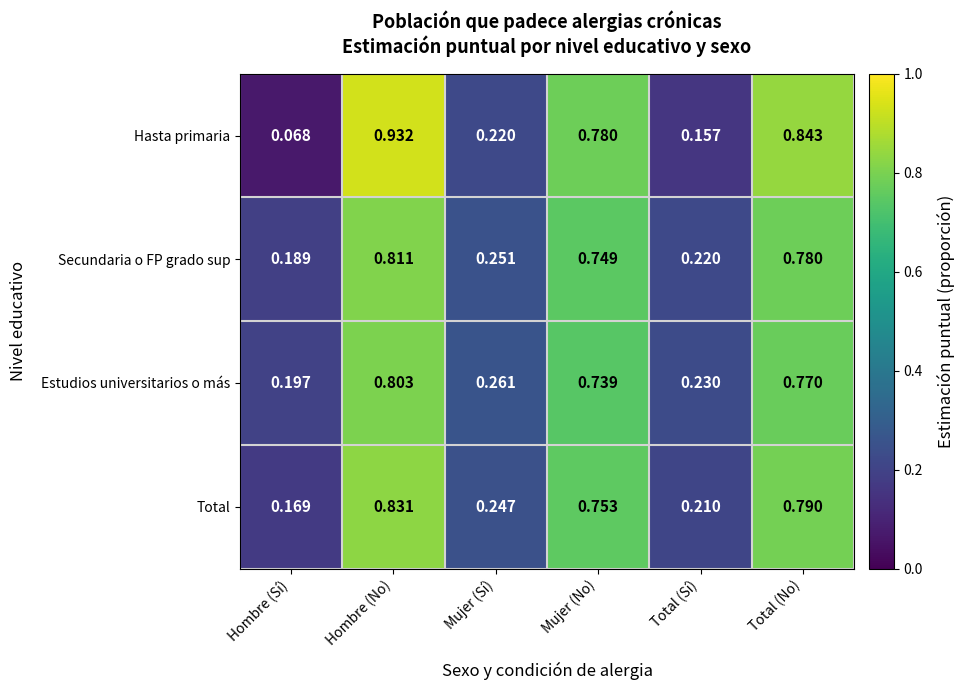

Rank the categories by Secundaria o FP grado sup value from lowest to highest.

Hombre (Sí), Total (Sí), Mujer (Sí), Mujer (No), Total (No), Hombre (No)